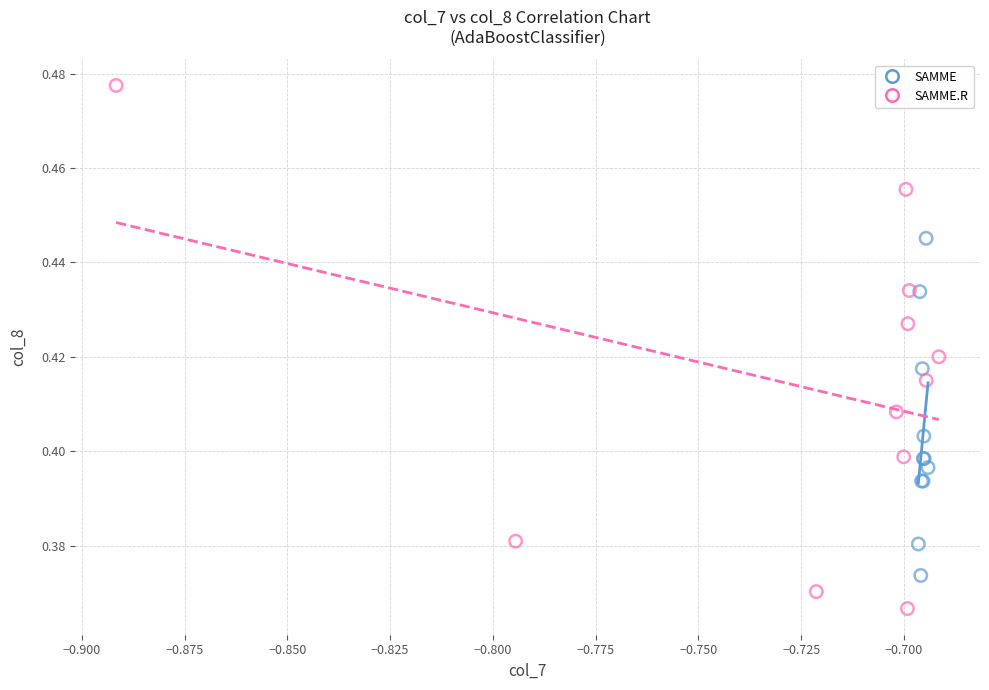

Which series has the largest Y range (max minus min)?

SAMME.R